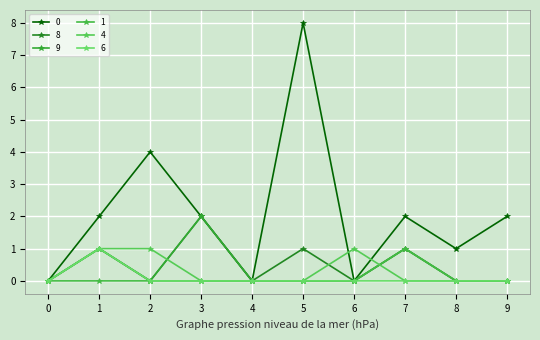

Reading left to right, what are all the values shown in this chart?

0: 0=0	1=2	2=4	3=2	4=0	5=8	6=0	7=2	8=1	9=2
8: 0=0	1=1	2=0	3=2	4=0	5=1	6=0	7=1	8=0	9=0
9: 0=0	1=1	2=0	3=2	4=0	5=0	6=0	7=1	8=0	9=0
1: 0=0	1=0	2=0	3=0	4=0	5=0	6=0	7=1	8=0	9=0
4: 0=0	1=1	2=1	3=0	4=0	5=0	6=1	7=0	8=0	9=0
6: 0=0	1=1	2=0	3=0	4=0	5=0	6=0	7=0	8=0	9=0